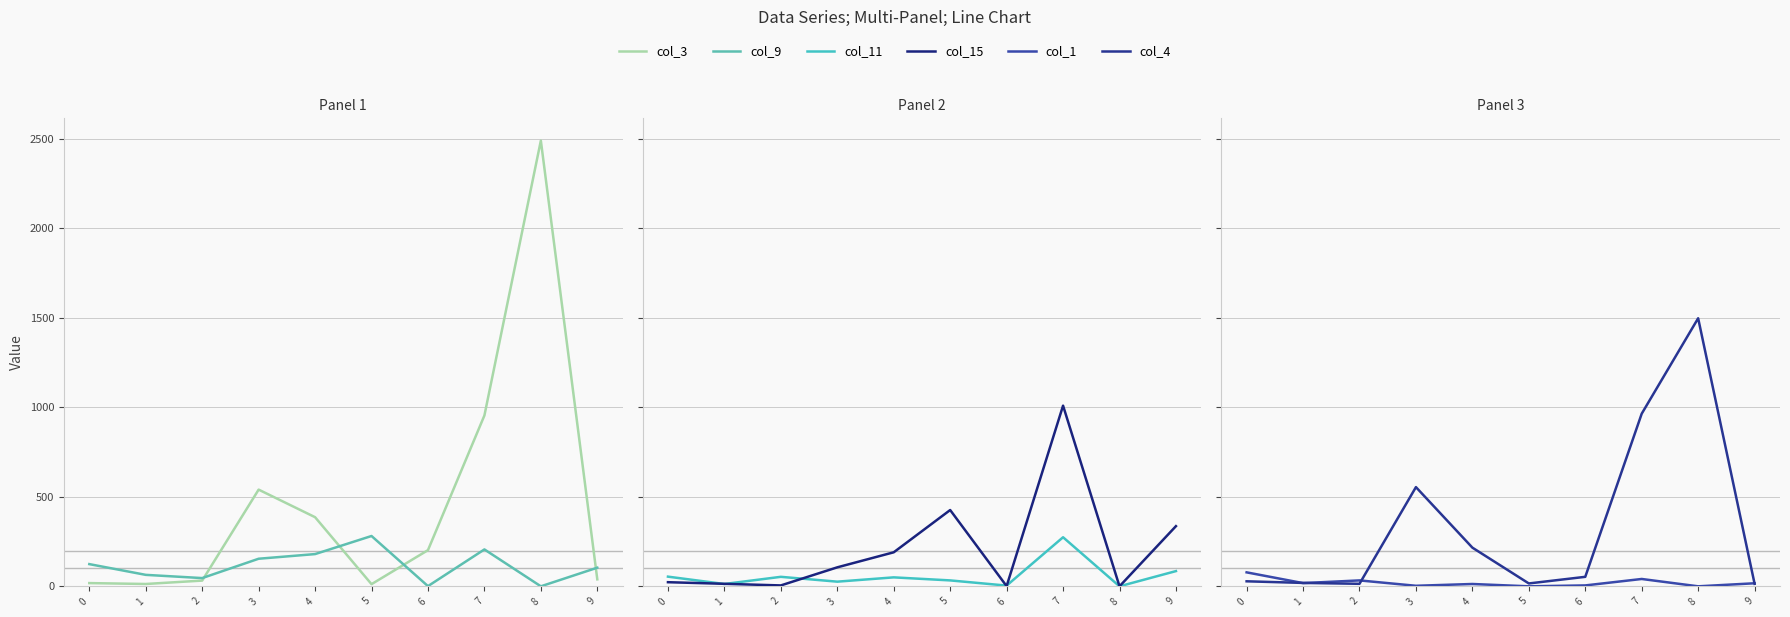

Reading left to right, transcribe all the data shown in this chart.

col_3: 18	13	32	540	386	12	202	954	2489	39
col_9: 124	64	46	154	180	281	1	206	0	104
col_11: 54	13	53	26	50	33	4	274	0	85
col_15: 23	14	5	106	190	426	1	1009	0	336
col_1: 78	18	33	3	13	0	5	41	0	17
col_4: 28	19	14	554	216	16	53	964	1497	14